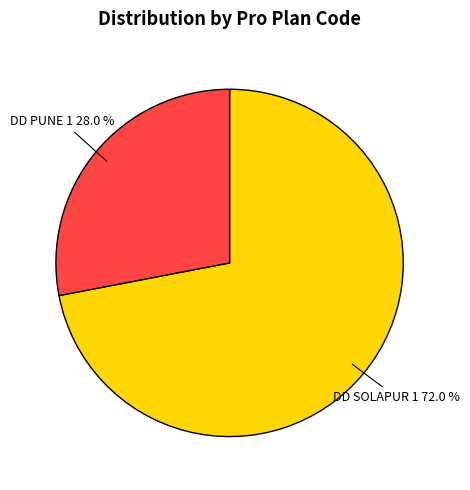

Rank the categories by value from lowest to highest.

DD PUNE 1, DD SOLAPUR 1